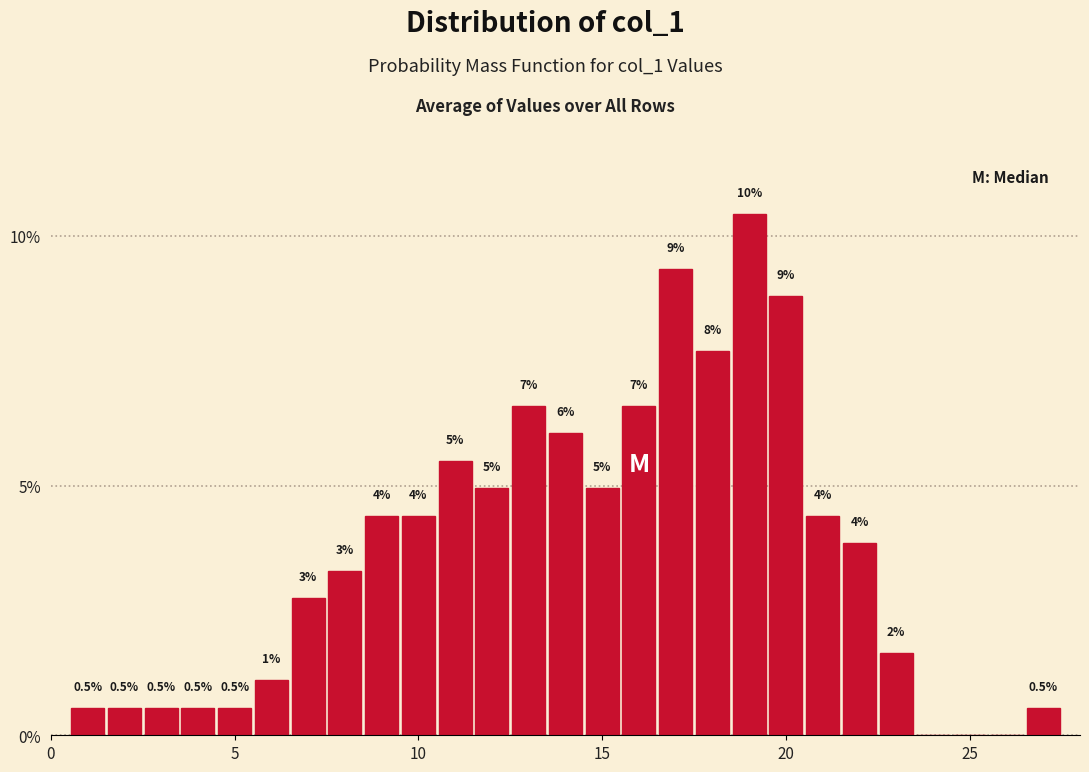

Around what value on the x-axis is the tallest bar? Give the approximate position of its centre, as read against the axis.

19.0